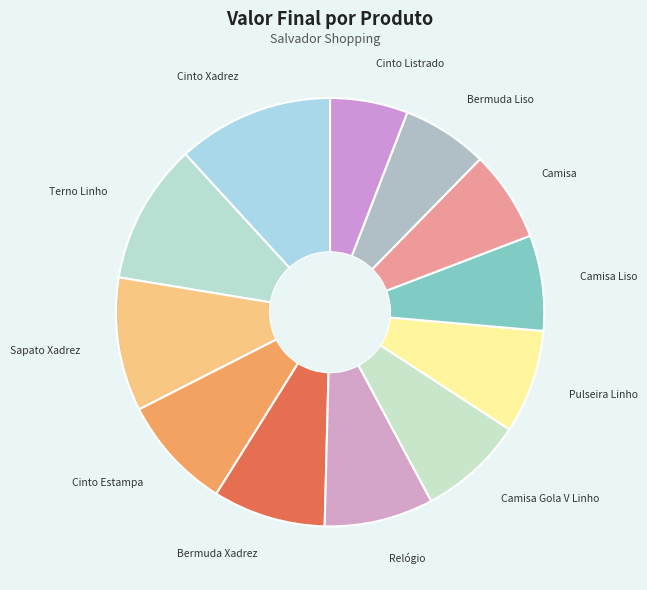

True or false: Cinto Xadrez accounts for 27% of the total.

False